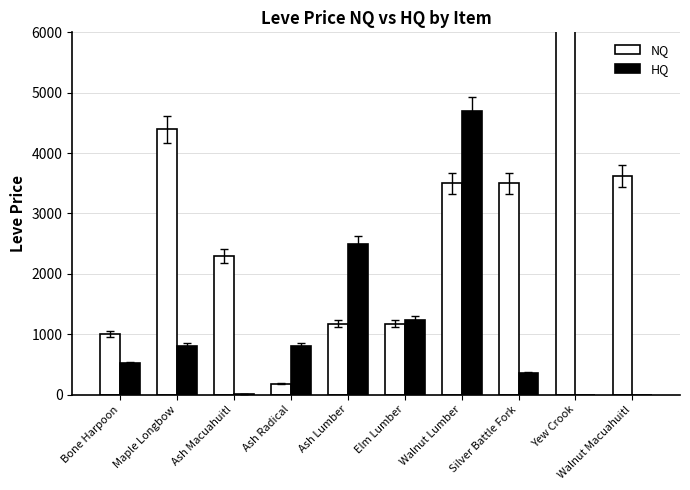

Rank the series at Yew Crook from highest to lowest value.

NQ, HQ